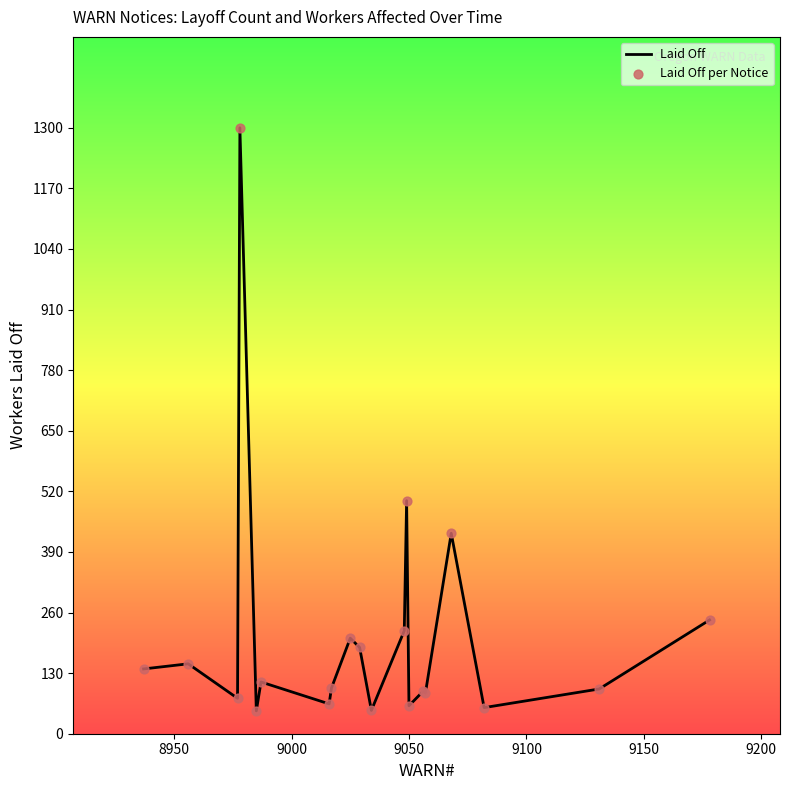

Which series has the largest Y range (max minus min)?

Laid Off